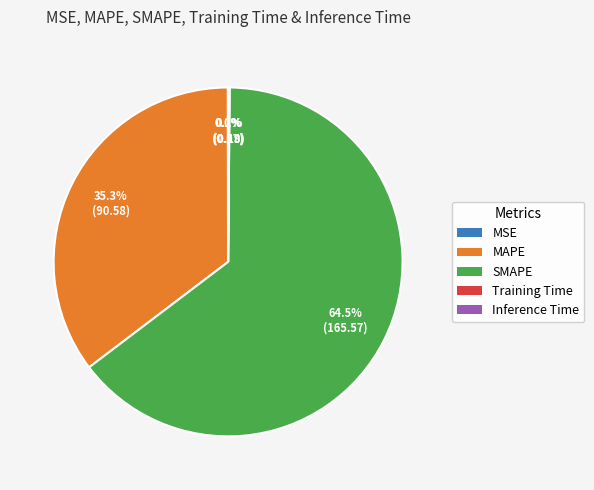

What is the majority slice?

SMAPE